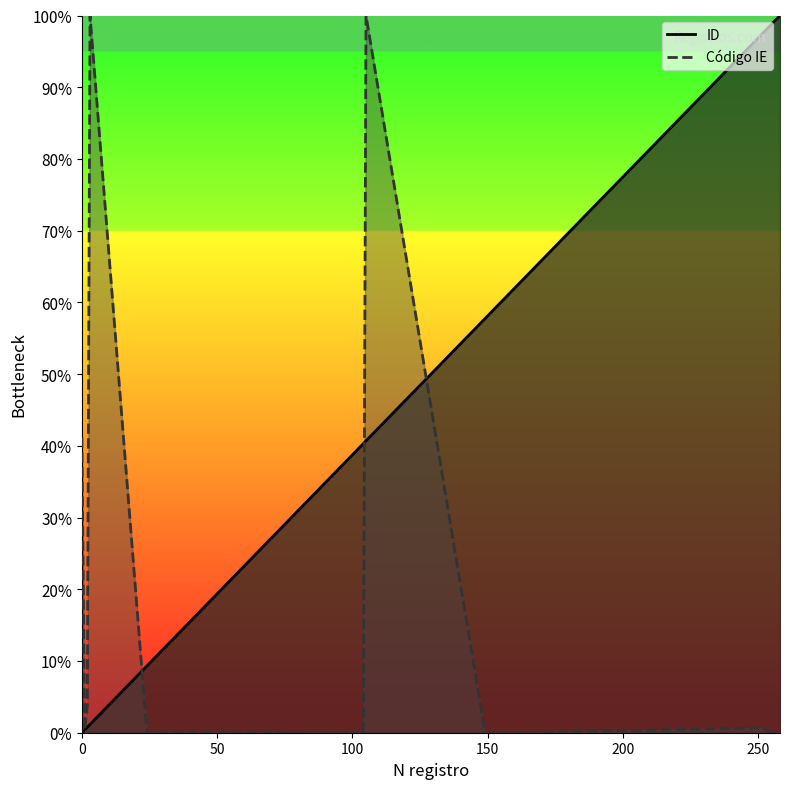

What is the value of the 10th point from the left?

57.8